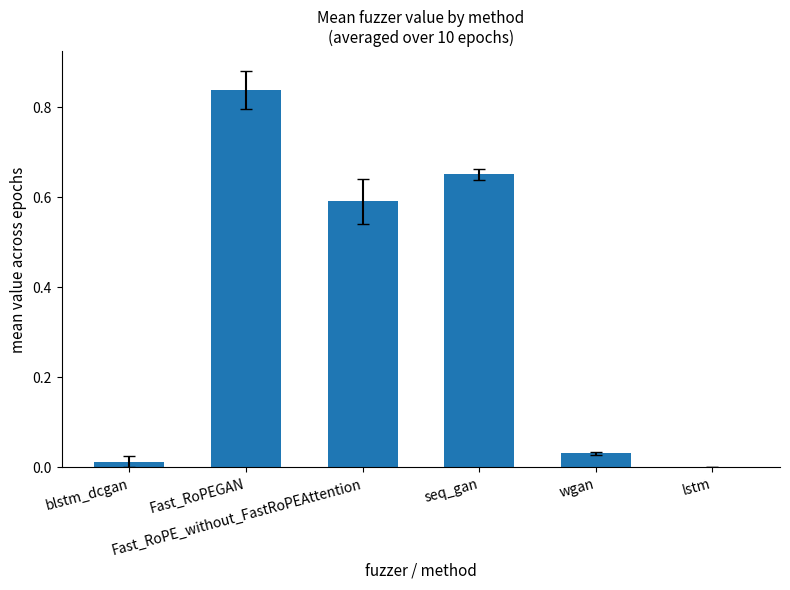

How many series are shown in this chart?

1